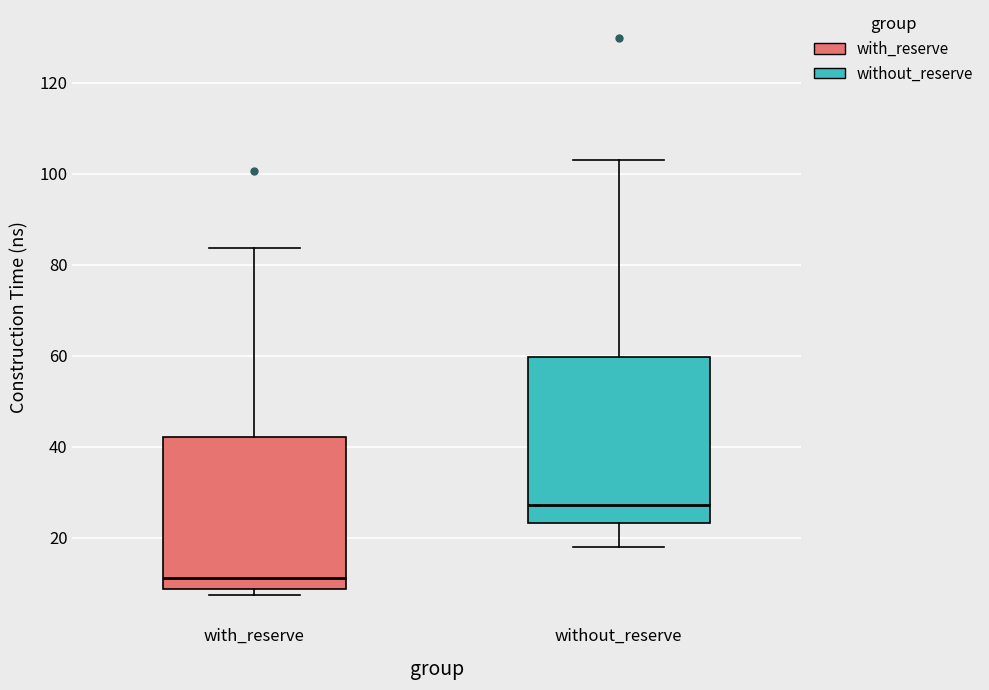

Reading left to right, transcribe this box plot: for each box, give where its median line is, the range the box spans, and where its two whiskers end, as read against the y-axis. The values are not printed on the chart, so give them approximately, as read against the axis.

with_reserve: median 12, box 8 to 42, whiskers 8 (just below the box's lower edge) to 84
without_reserve: median 28, box 24 to 60, whiskers 18 to 104